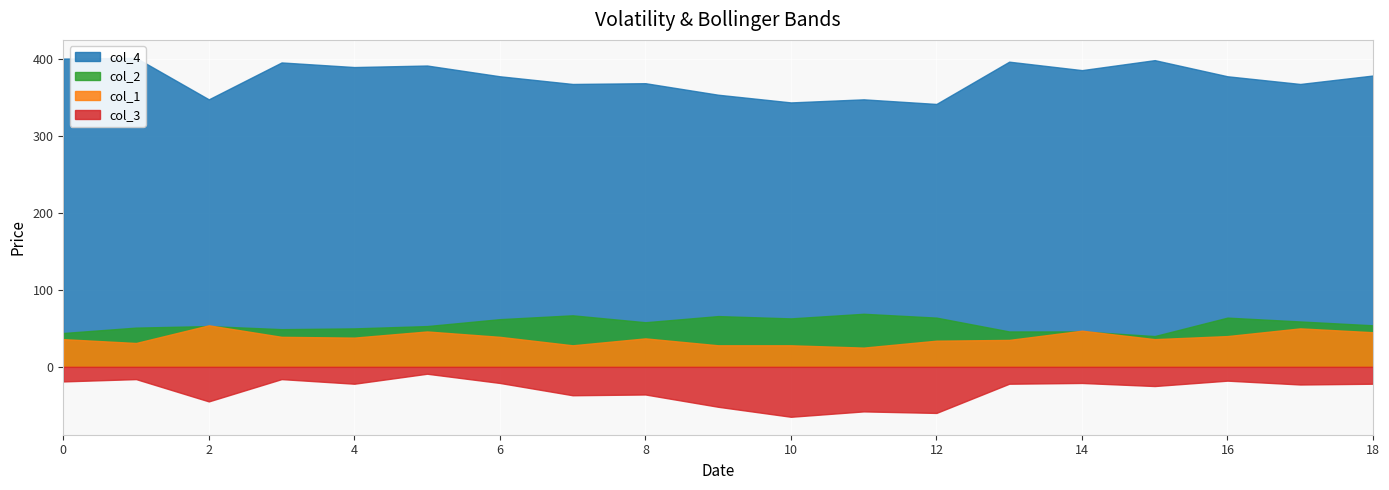

List the labels in order of col_2 value, largest first.

11, 7, 9, 12, 16, 10, 6, 17, 8, 18, 2, 5, 1, 4, 3, 13, 14, 0, 15